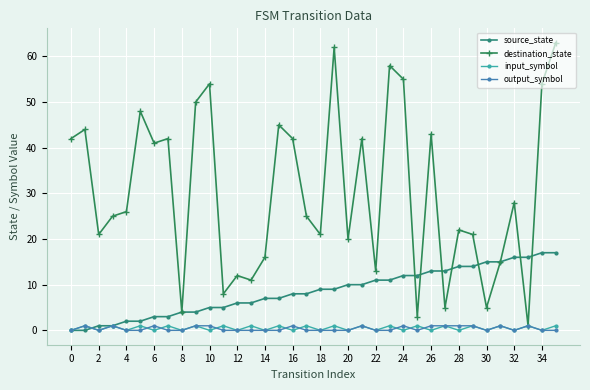

Which series has the largest total across all categories?

destination_state